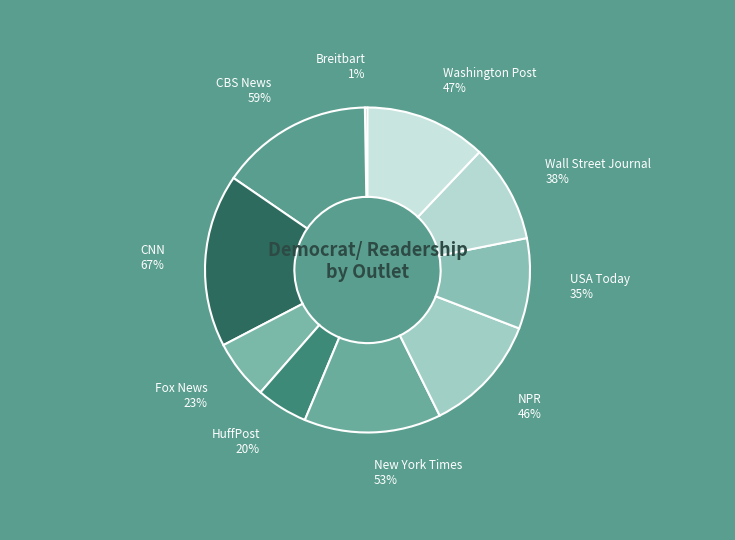

To the nearest percent, what portion does HuffPost represent?

5%